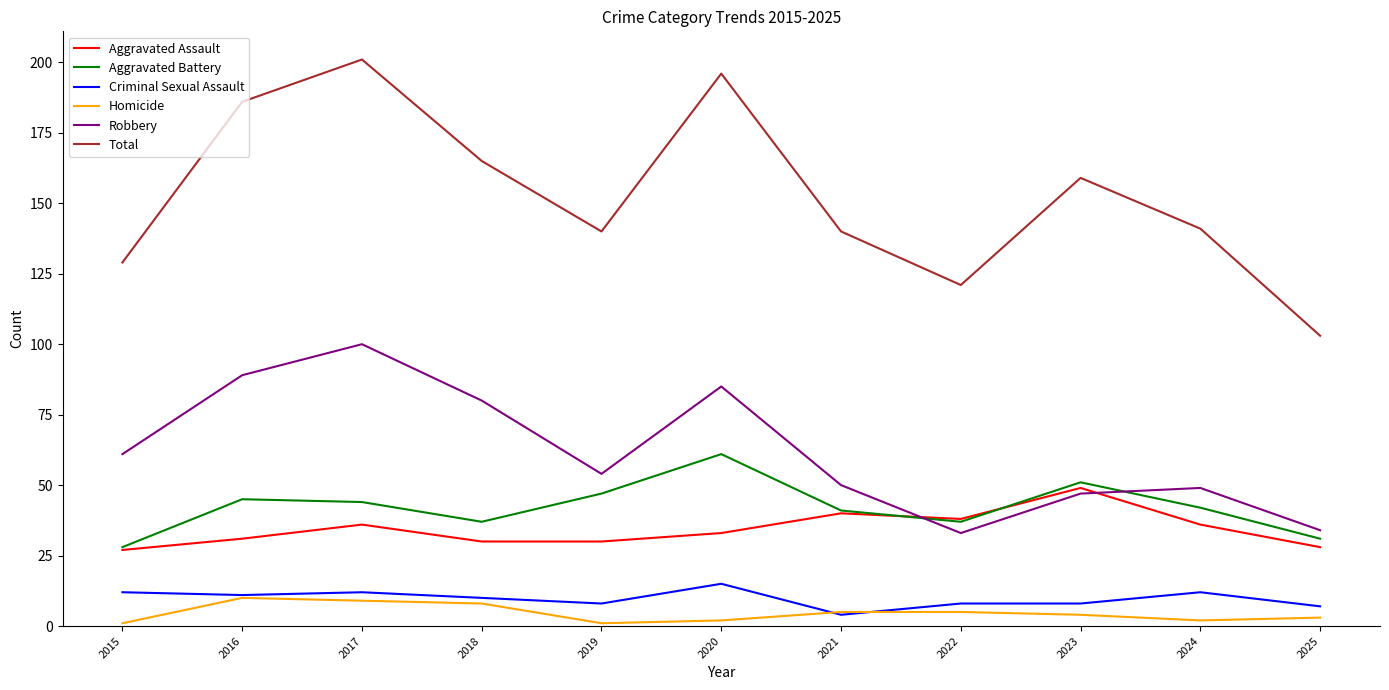

At which category does the chart reach its peak across all series?

2017